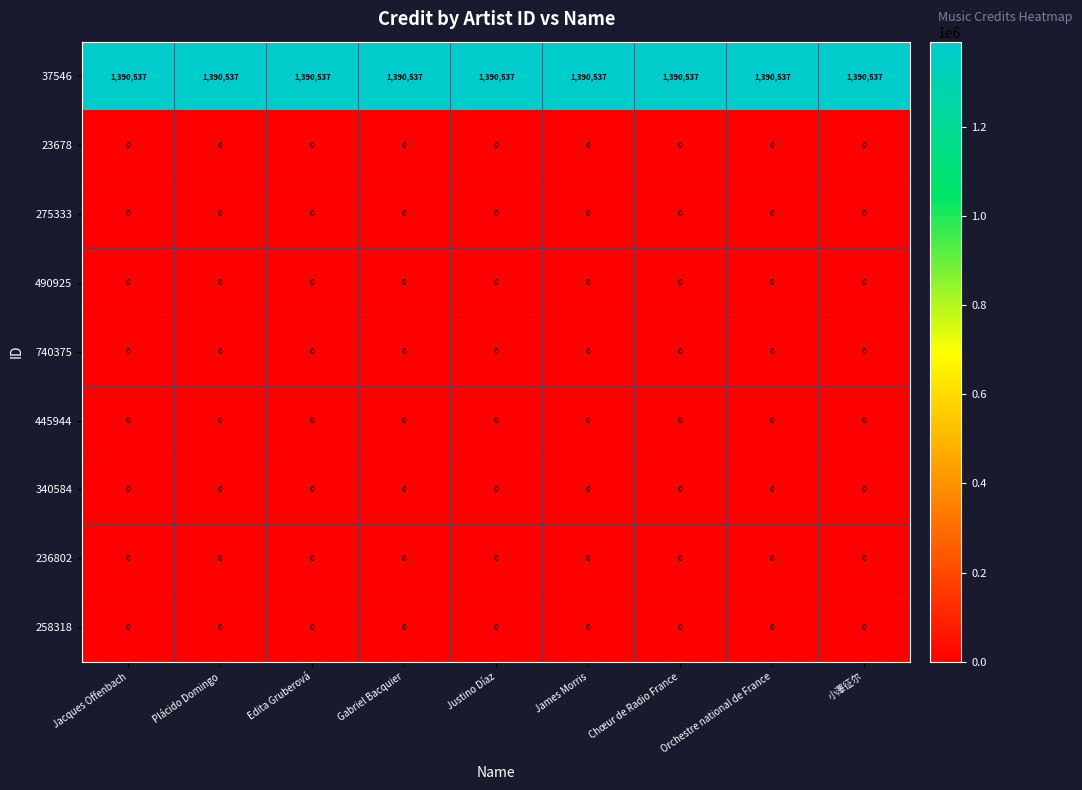

What is the greatest value displayed?

1390537